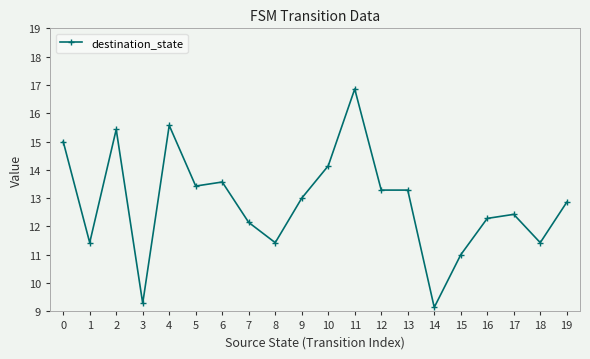

True or false: the data shows 13.0 at 9.

True